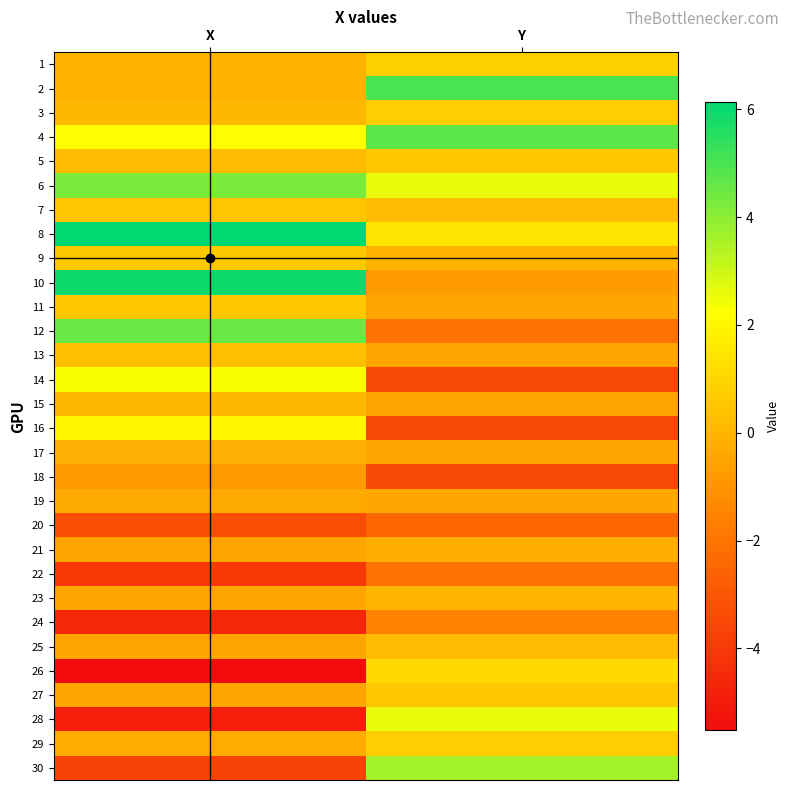

Reading right to left, extract all data points from this chart.

1: Y=0.8	X=-0.0
2: Y=5.0	X=-0.1
3: Y=0.7	X=0.1
4: Y=4.7	X=2.3
5: Y=0.5	X=0.2
6: Y=2.6	X=4.2
7: Y=0.2	X=0.5
8: Y=1.5	X=6.1
9: Y=-0.1	X=0.6
10: Y=-0.7	X=5.9
11: Y=-0.4	X=0.6
12: Y=-2.0	X=4.6
13: Y=-0.5	X=0.3
14: Y=-3.5	X=2.3
15: Y=-0.5	X=0.1
16: Y=-3.4	X=2.0
17: Y=-0.5	X=-0.1
18: Y=-3.5	X=-0.8
19: Y=-0.4	X=-0.3
20: Y=-2.4	X=-3.4
21: Y=-0.2	X=-0.5
22: Y=-2.0	X=-4.0
23: Y=0.0	X=-0.5
24: Y=-1.5	X=-4.6
25: Y=0.2	X=-0.5
26: Y=1.1	X=-5.5
27: Y=0.5	X=-0.4
28: Y=2.6	X=-4.9
29: Y=0.7	X=-0.3
30: Y=3.6	X=-3.6